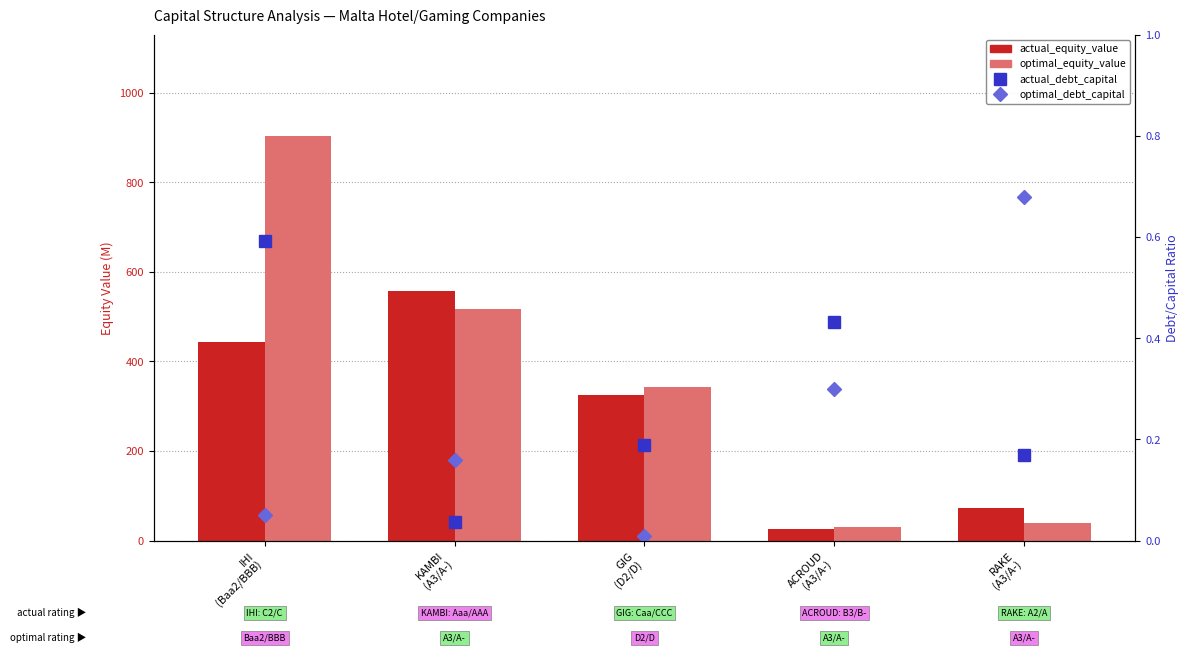

Count the number of data series in this chart.

4